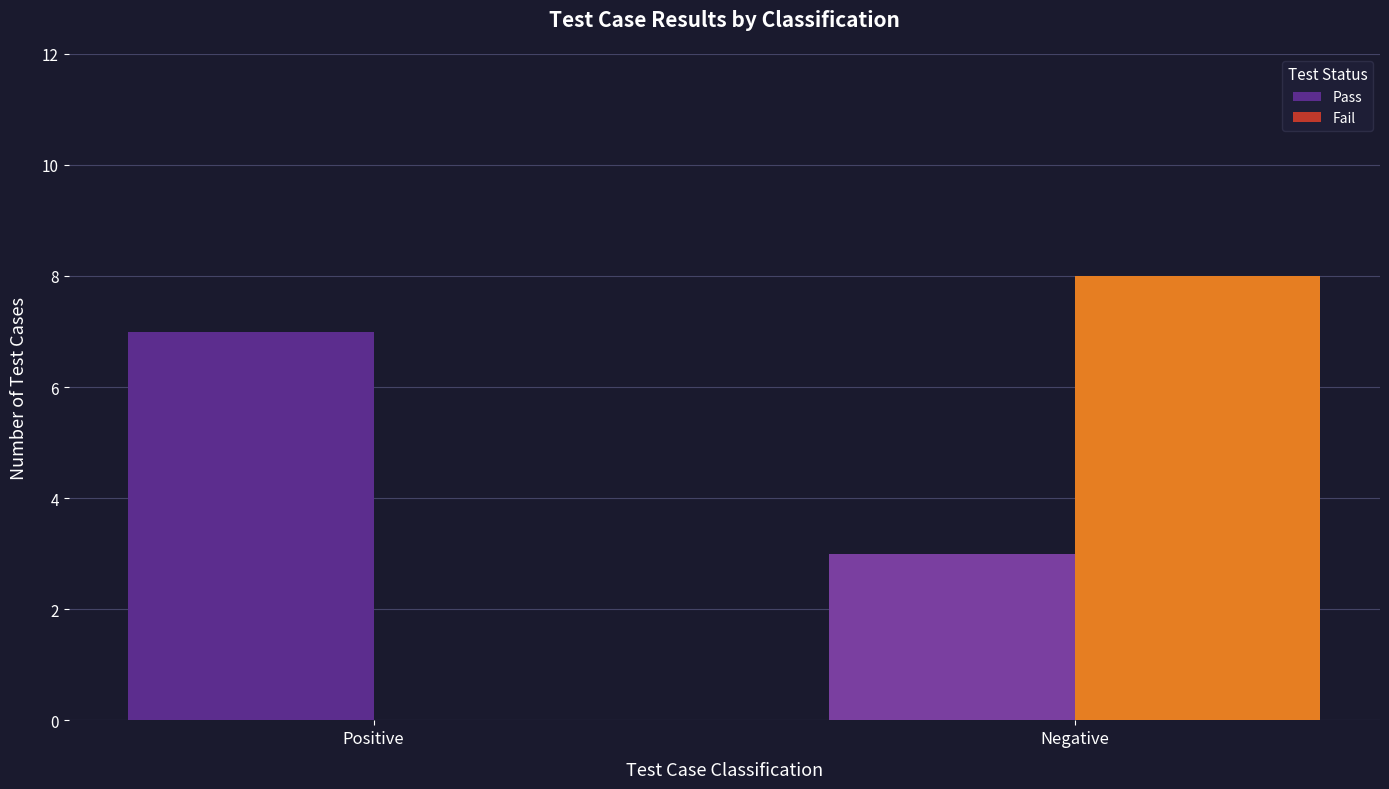

At which category is the sum across all series the highest?

Negative